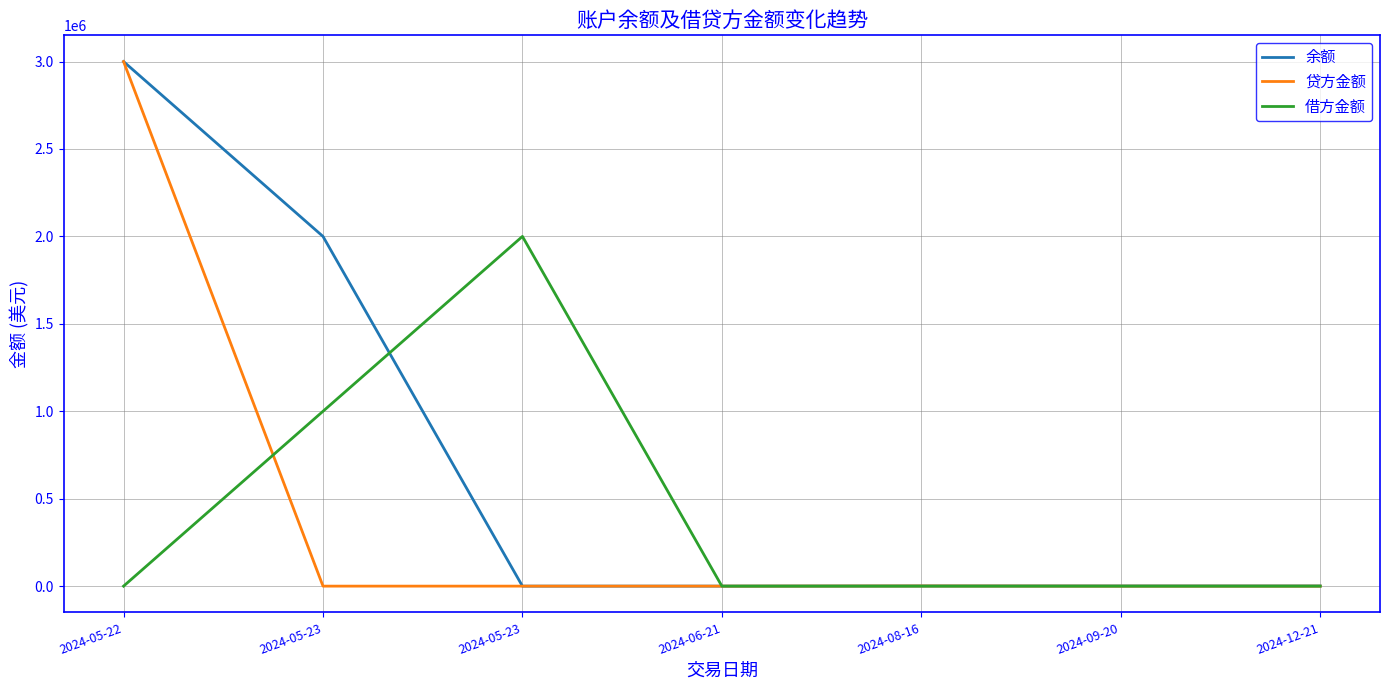

List the labels in order of 贷方金额 value, smallest first.

2024-05-23, 2024-05-23, 2024-09-20, 2024-12-21, 2024-06-21, 2024-08-16, 2024-05-22